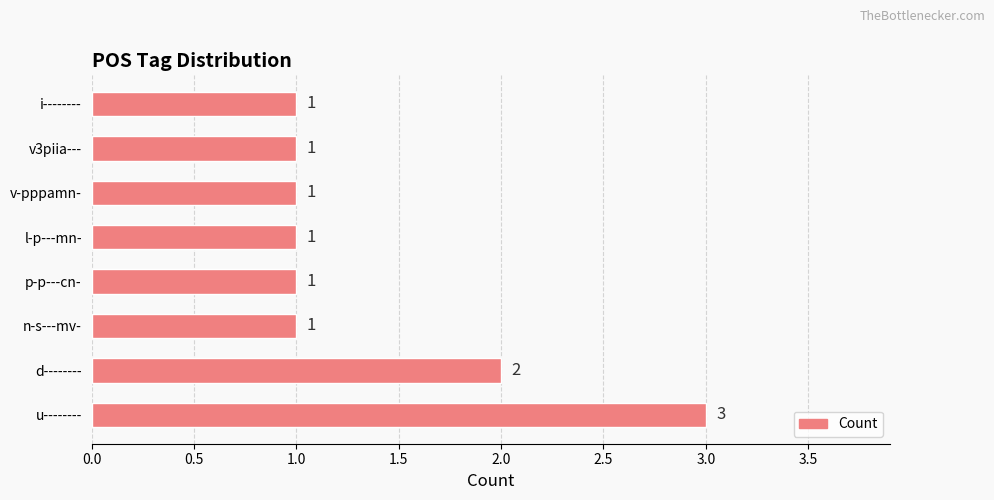

Where is the data nearest to the value 2?

d--------